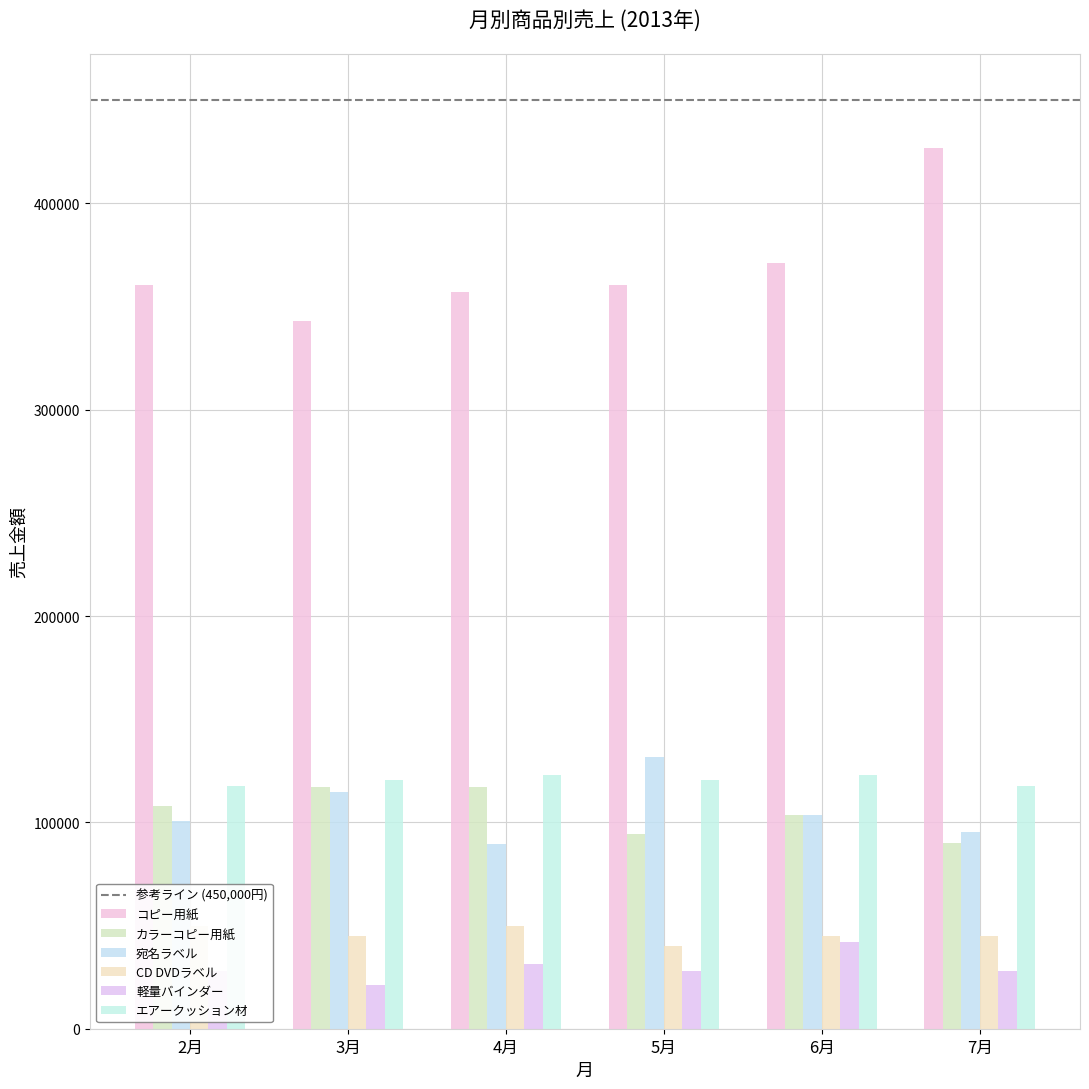

What is the value of the CD DVDラベル bar at the 5th from the left?

45000